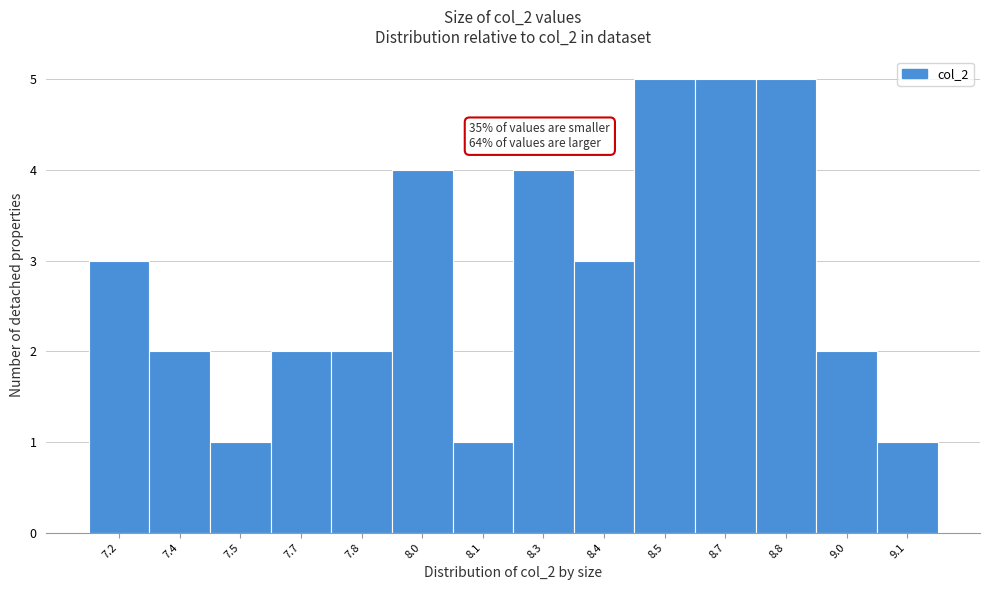

Reading left to right, list all the values displayed in this chart.

3	2	1	2	2	4	1	4	3	5	5	5	2	1